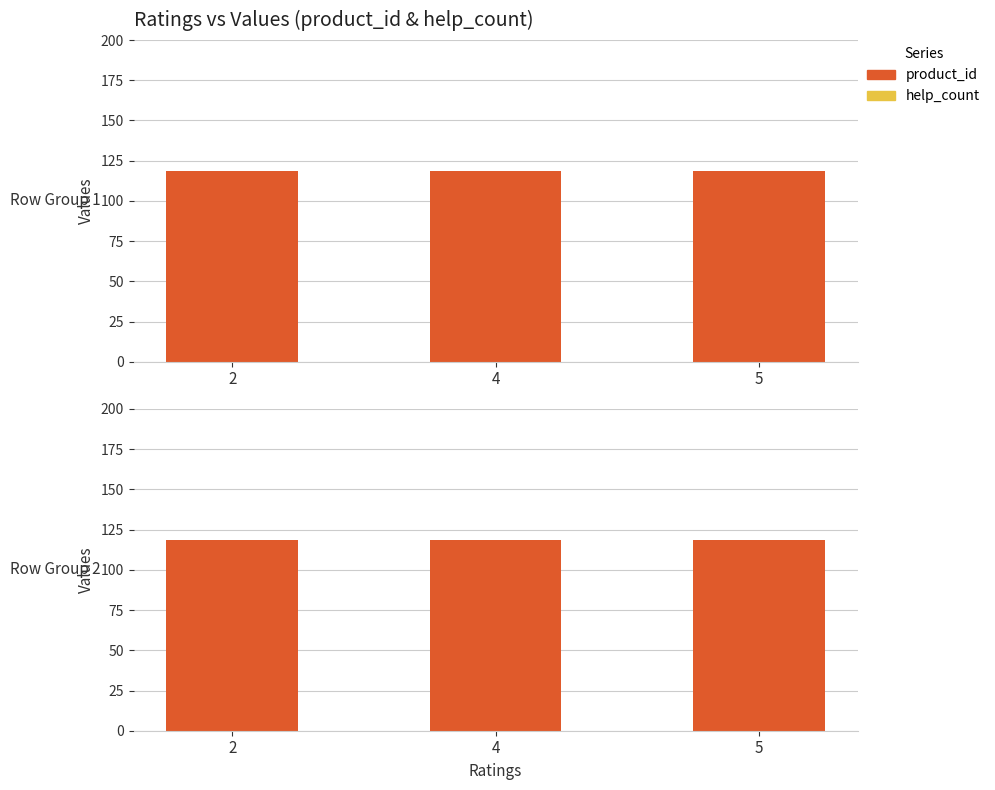

Reading left to right, extract all data points from this chart.

product_id: 118.7	118.7	118.7
help_count: 0.0	0.0	0.0